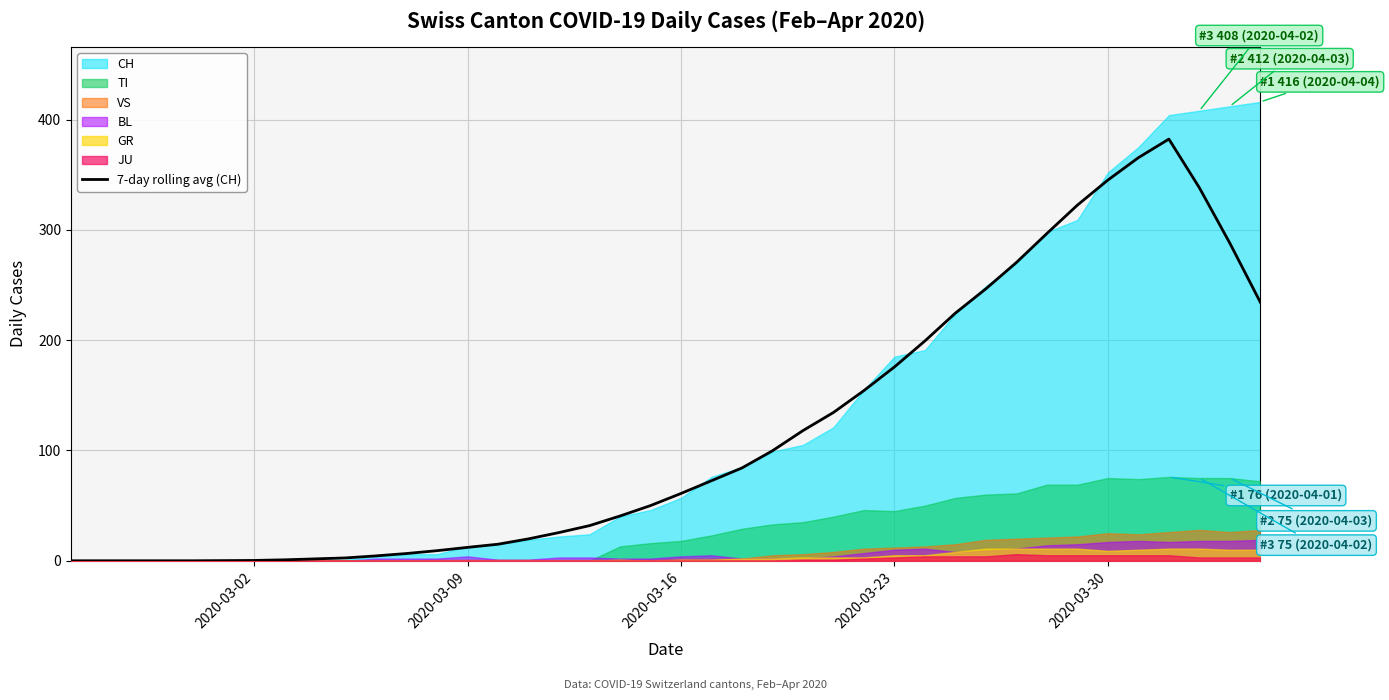

Does the chart have visible grid lines?

Yes